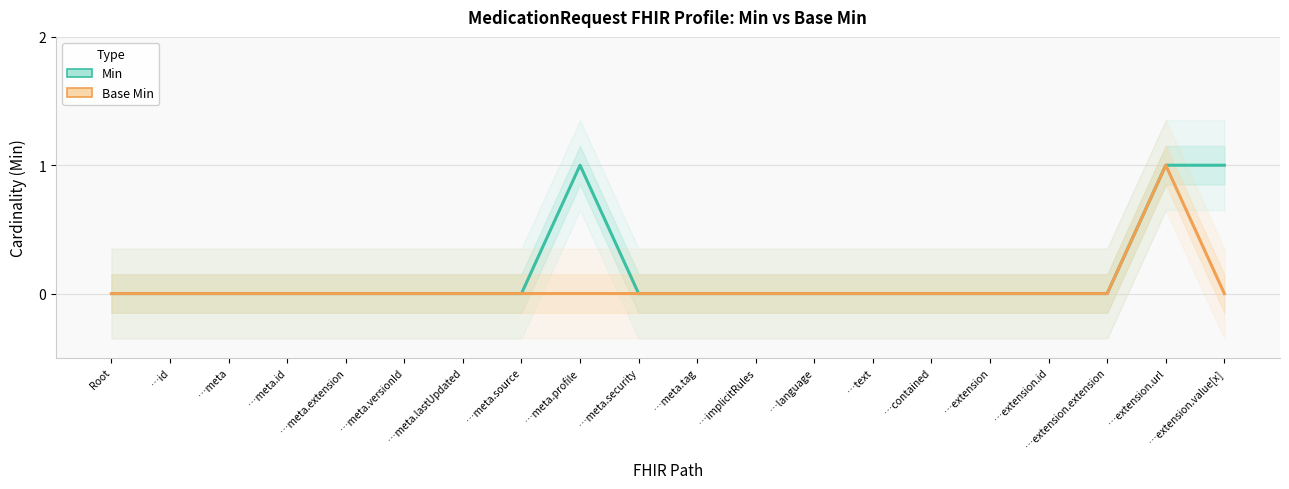

The Min series shows 0 at …meta.versionId. True or false?

True